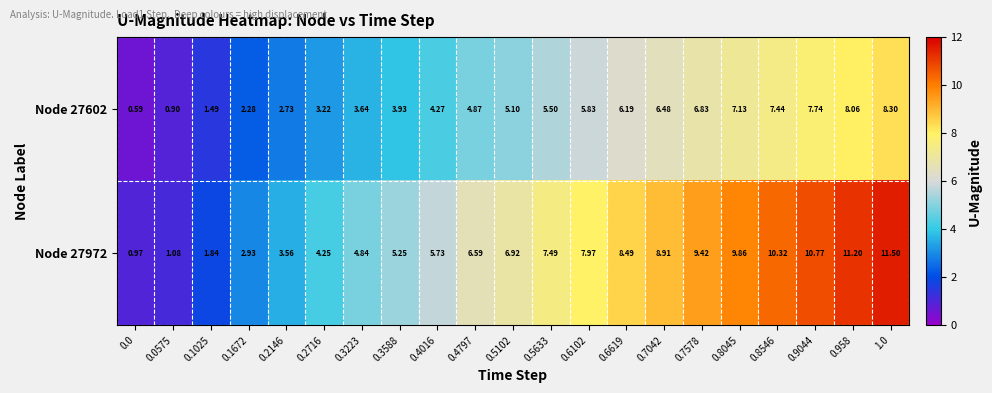

List the series in order of their overall mean, highest first.

Node 27972, Node 27602